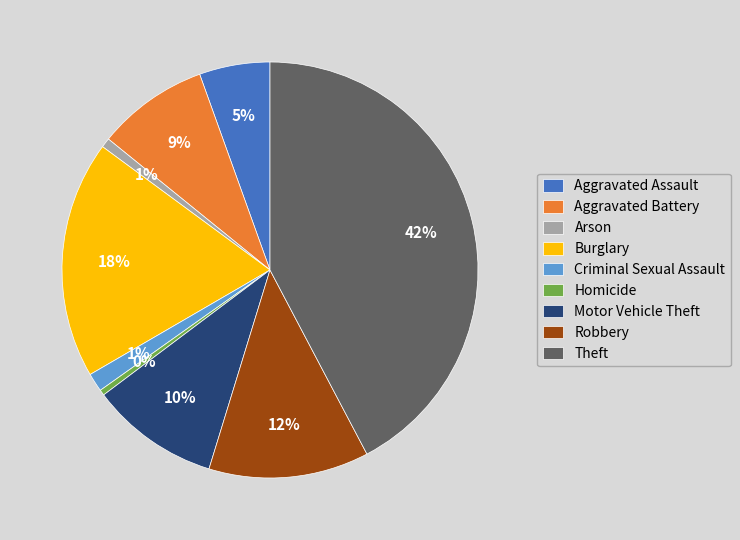

Is there any slice that represents more than half of the pie?

No